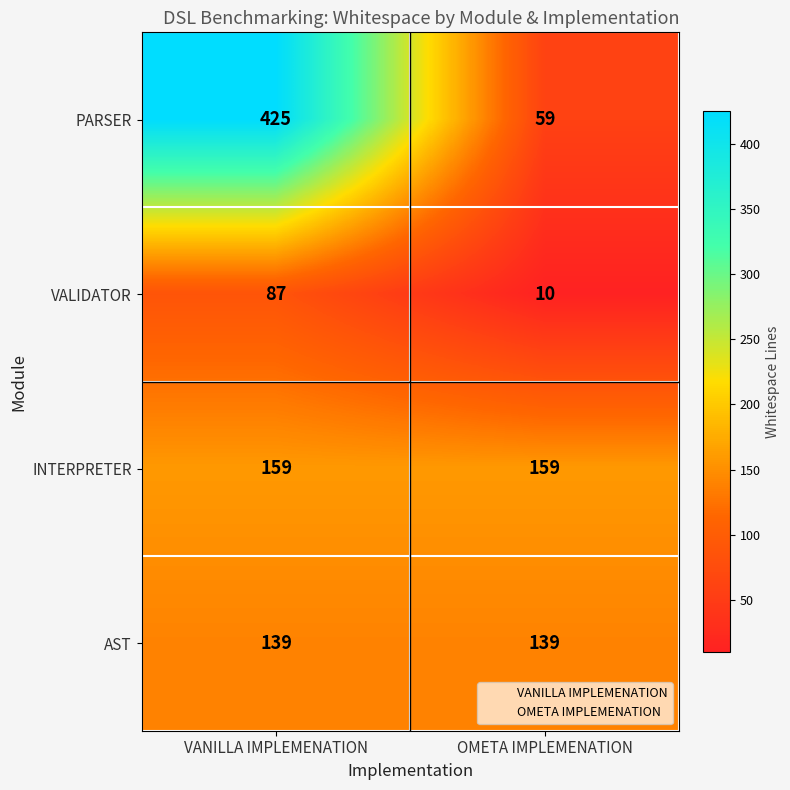

The AST series shows 33 at OMETA IMPLEMENATION. True or false?

False